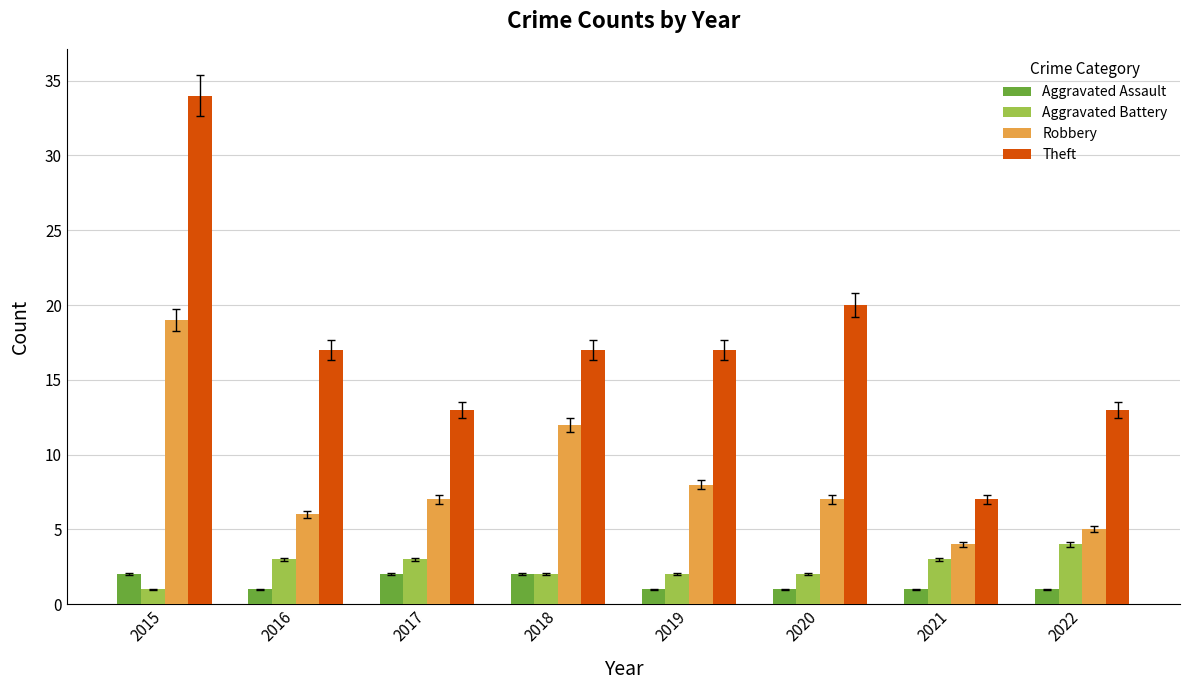

What is the total value across all series at 2020?

30